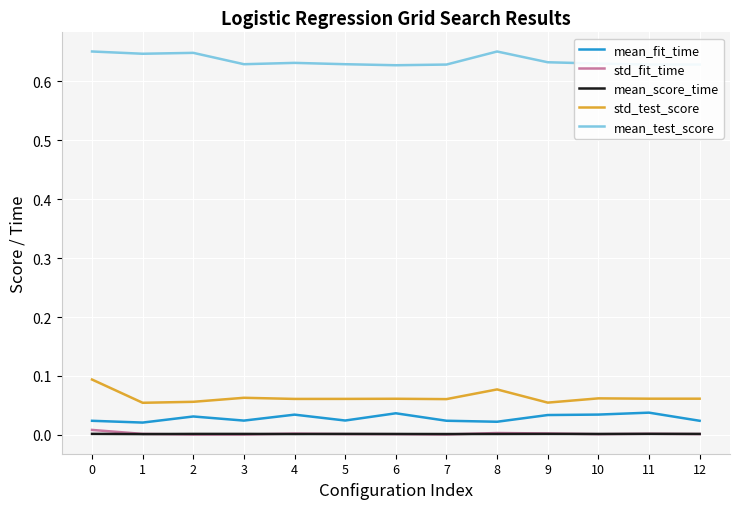

Does the chart display data point markers on the line(s)?

No